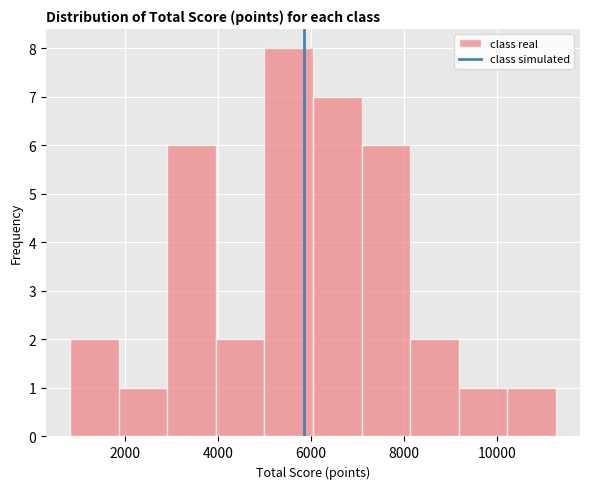

How tall is the bar that spans 10200 to 11200 on the x-axis? Neither the bar edges nor the heights are printed on the chart, so give them approximately, as read against the axes.

1